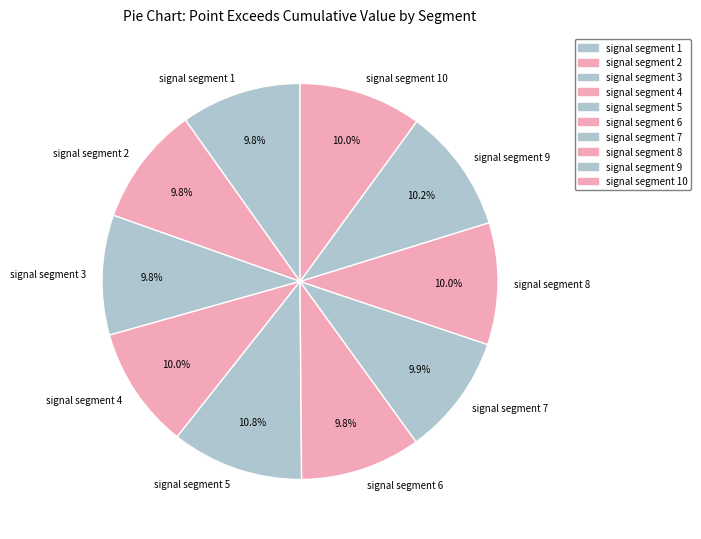

True or false: signal segment 9 accounts for 10% of the total.

True